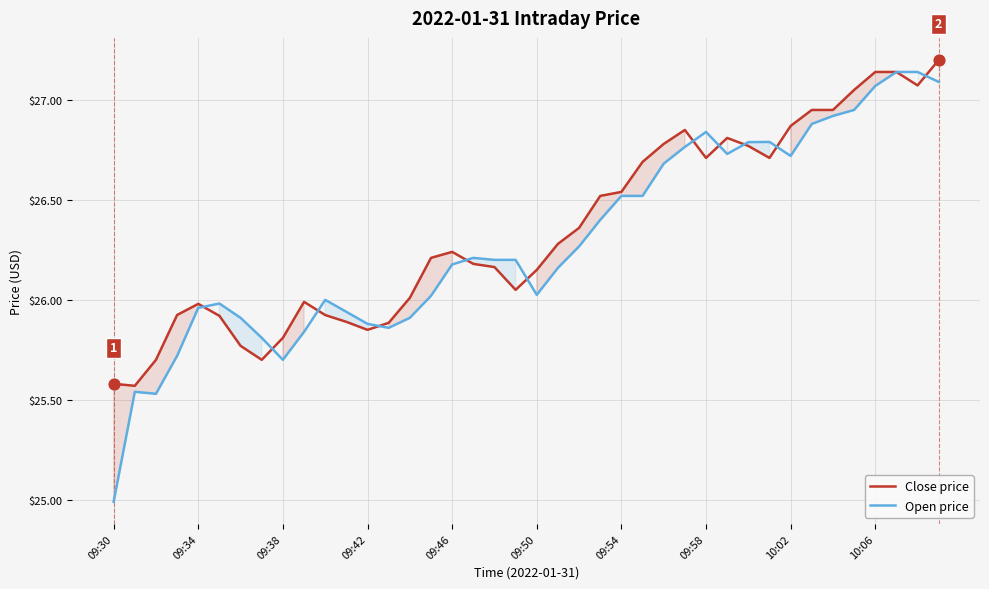

Which series has the largest Y range (max minus min)?

Open price